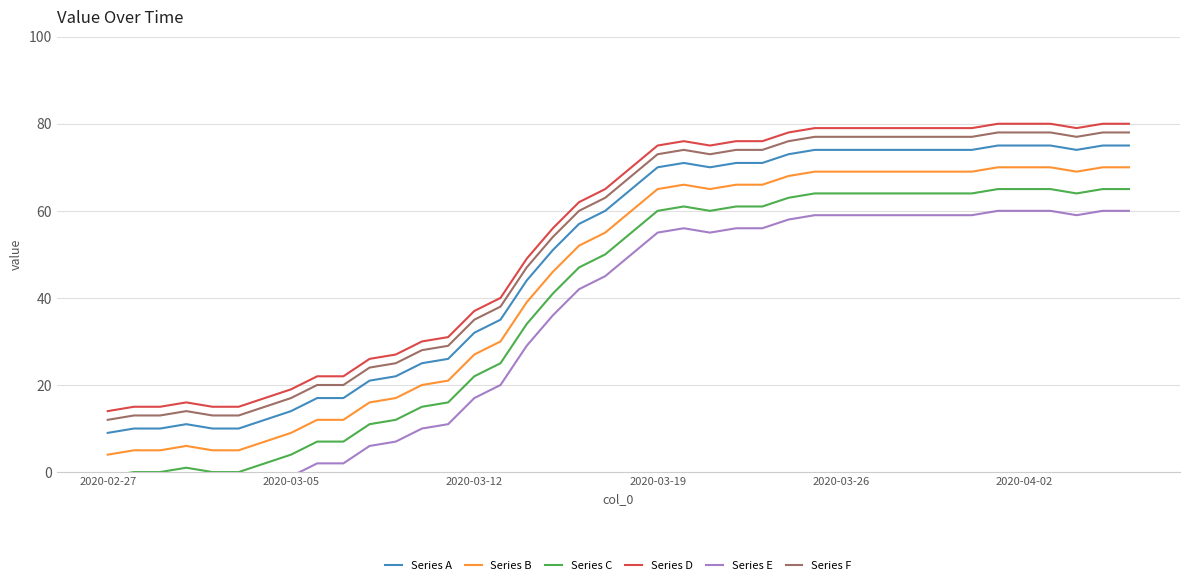

What is the value of the Series E point at the 29th from the left?

59